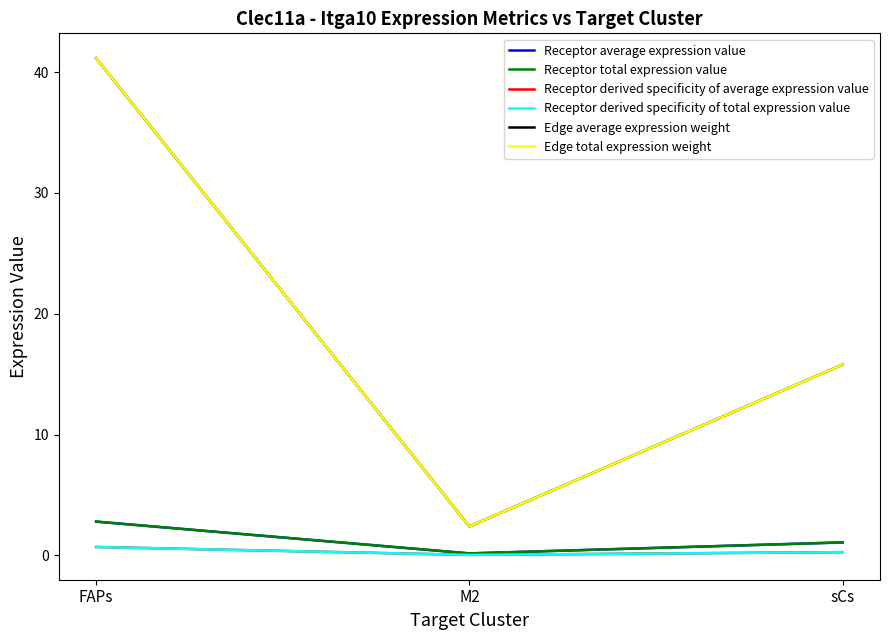

Does the chart display data point markers on the line(s)?

No